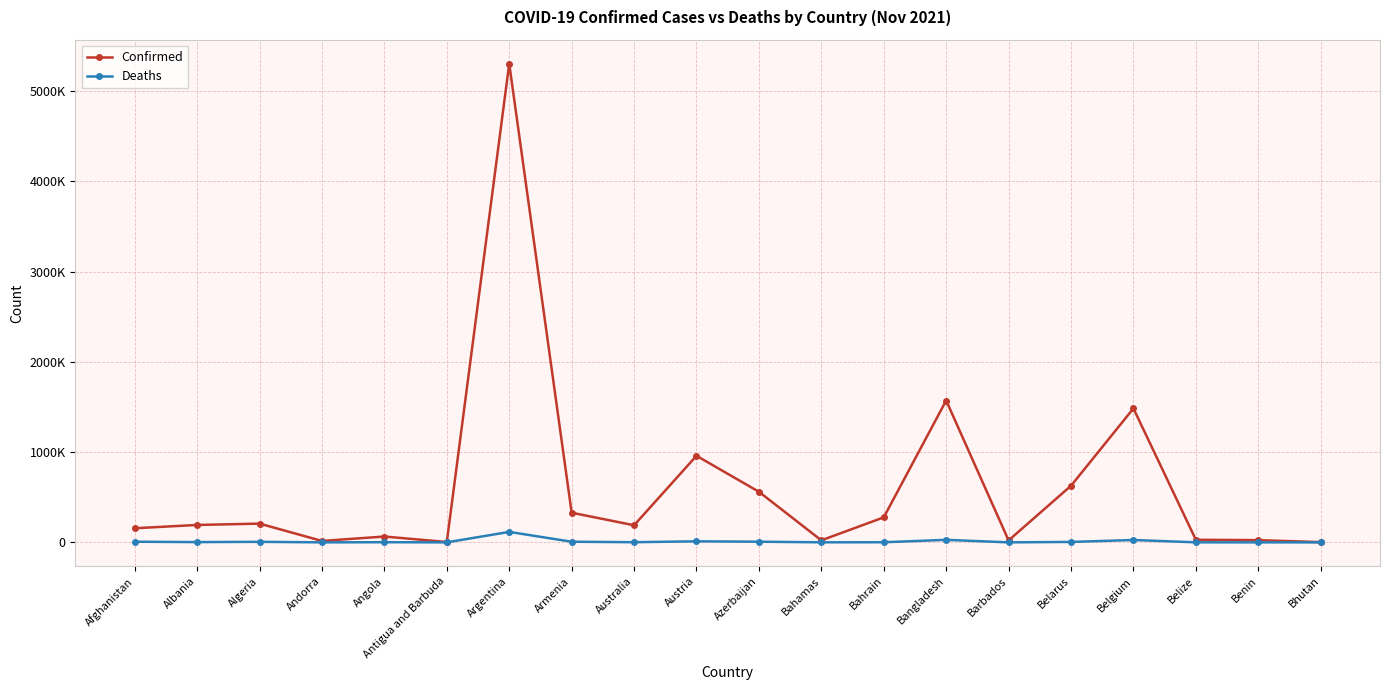

Reading right to left, transcribe all the data shown in this chart.

Confirmed: 2625	24833	28899	1484712	627478	21877	1572278	277201	22572	560853	959652	189588	328963	5305151	4118	64899	15819	207873	193075	156552
Deaths: 3	161	534	26321	4848	191	27918	1393	665	7445	11706	1882	7016	116228	107	1727	130	5977	2990	7293